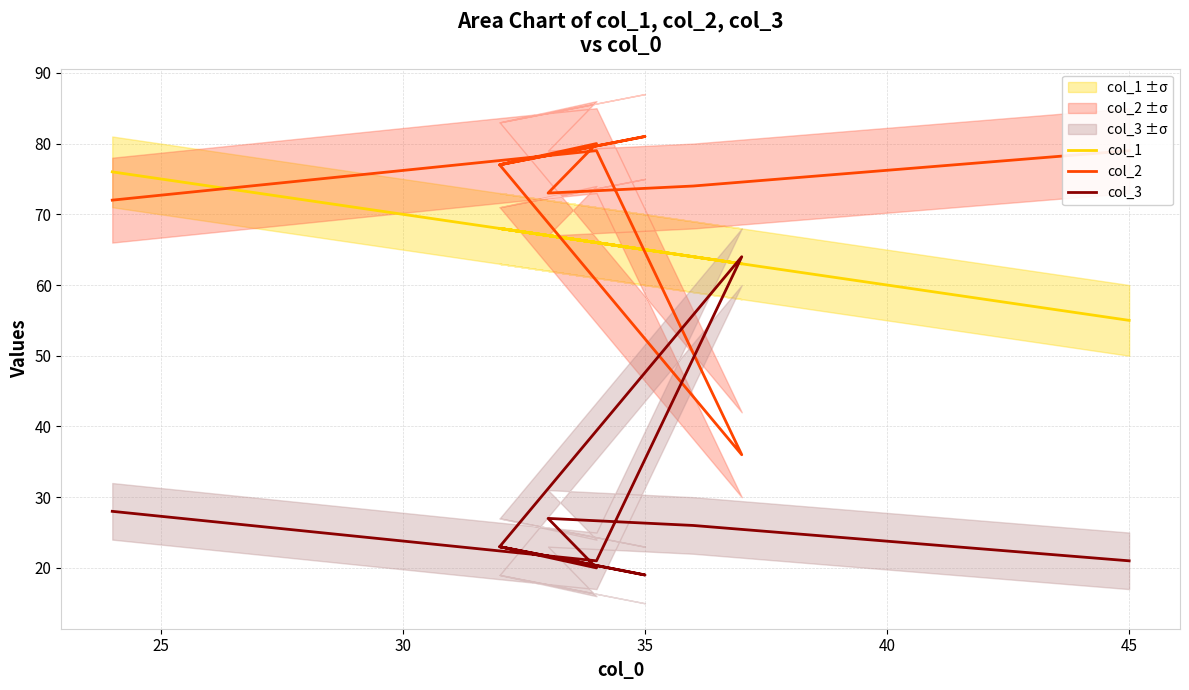

What is the average value of the col_1 series?

66